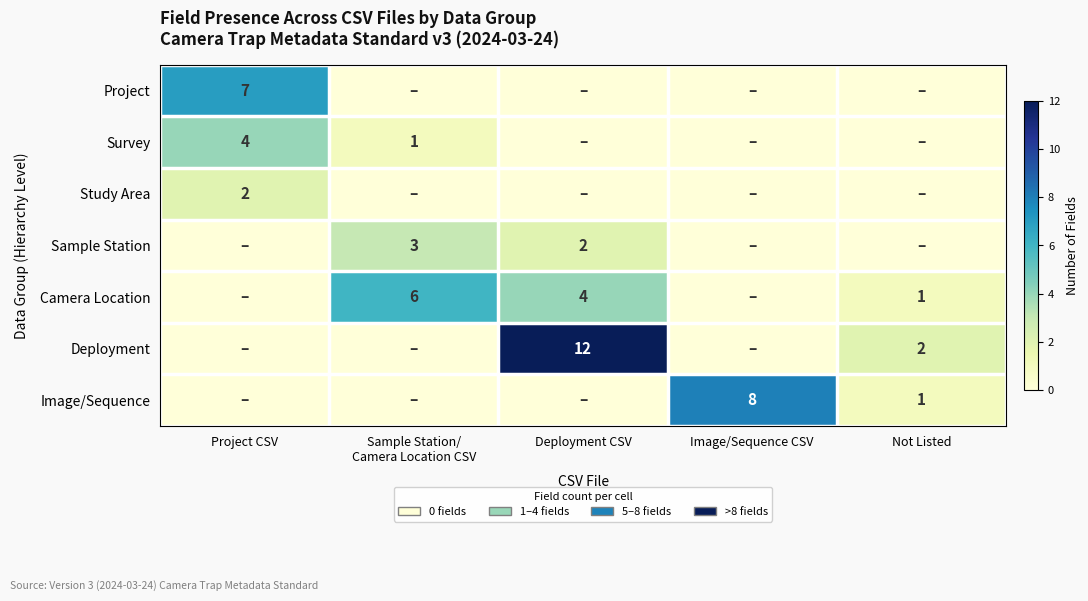

What is the difference between the Image/Sequence values at Not Listed and Image/Sequence CSV?

7